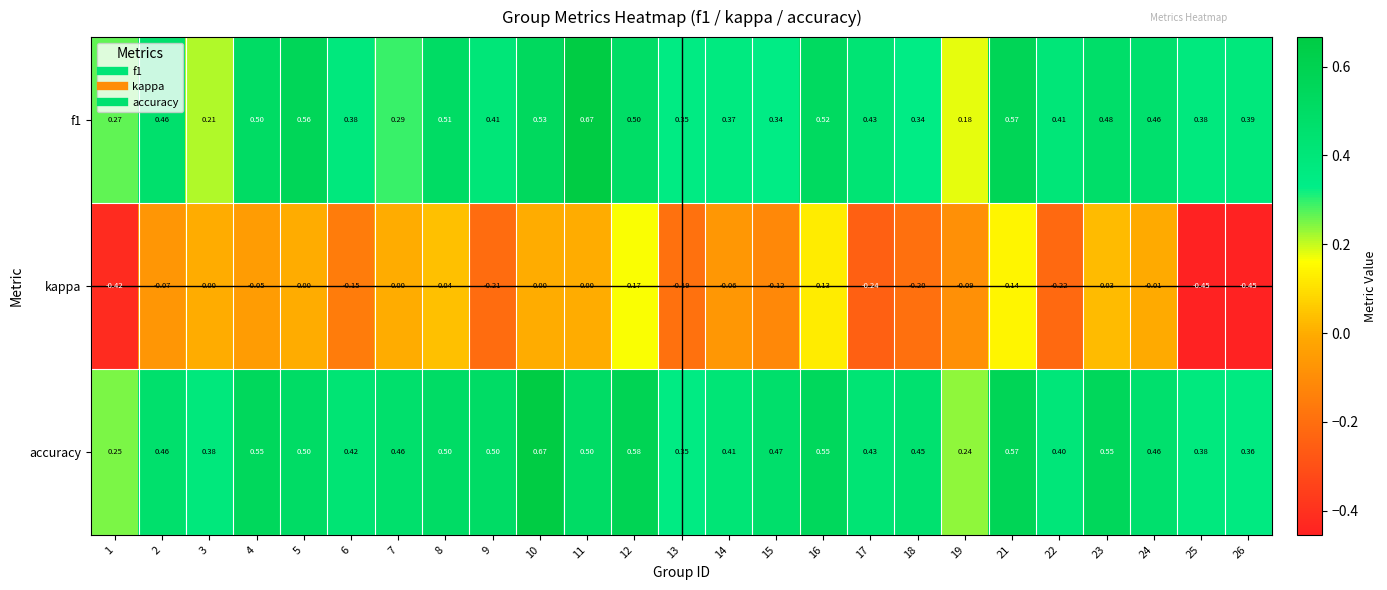

How many categories are shown in the chart?

25